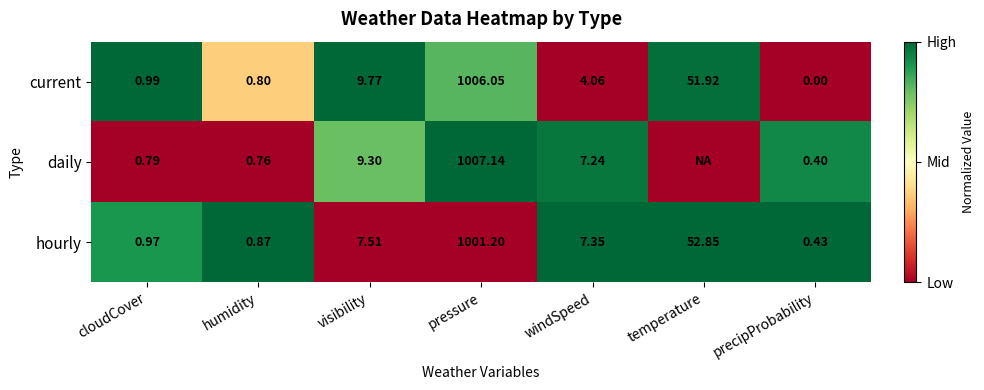

List the labels in order of current value, smallest first.

precipProbability, humidity, cloudCover, windSpeed, visibility, temperature, pressure